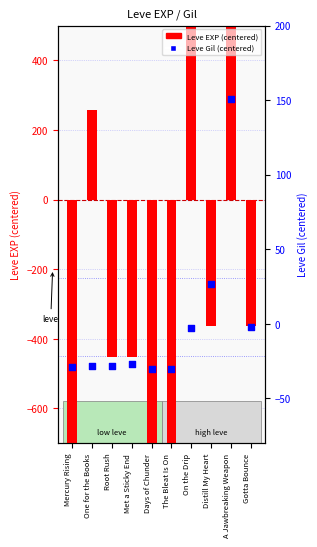

At which category is the sum across all series the highest?

A Jawbreaking Weapon